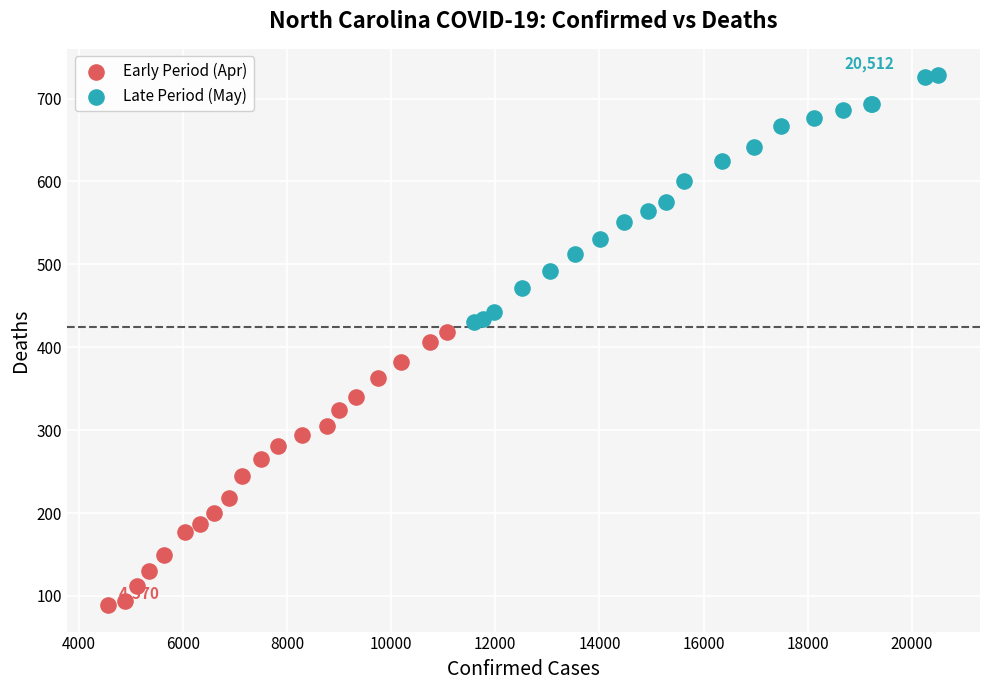

Which series has the widest spread of Y values?

Early Period (Apr)